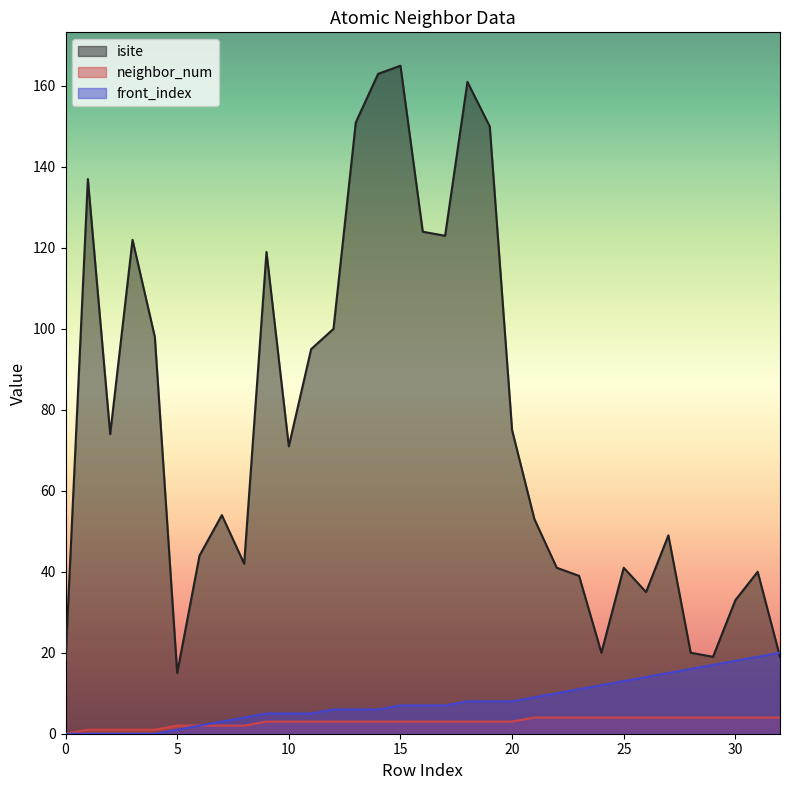

How many data points in neighbor_num are above 3?

12